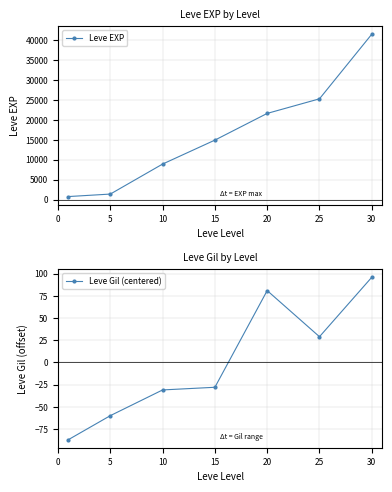

What is the value of the Leve Gil (centered) point at the 1st from the left?

-87